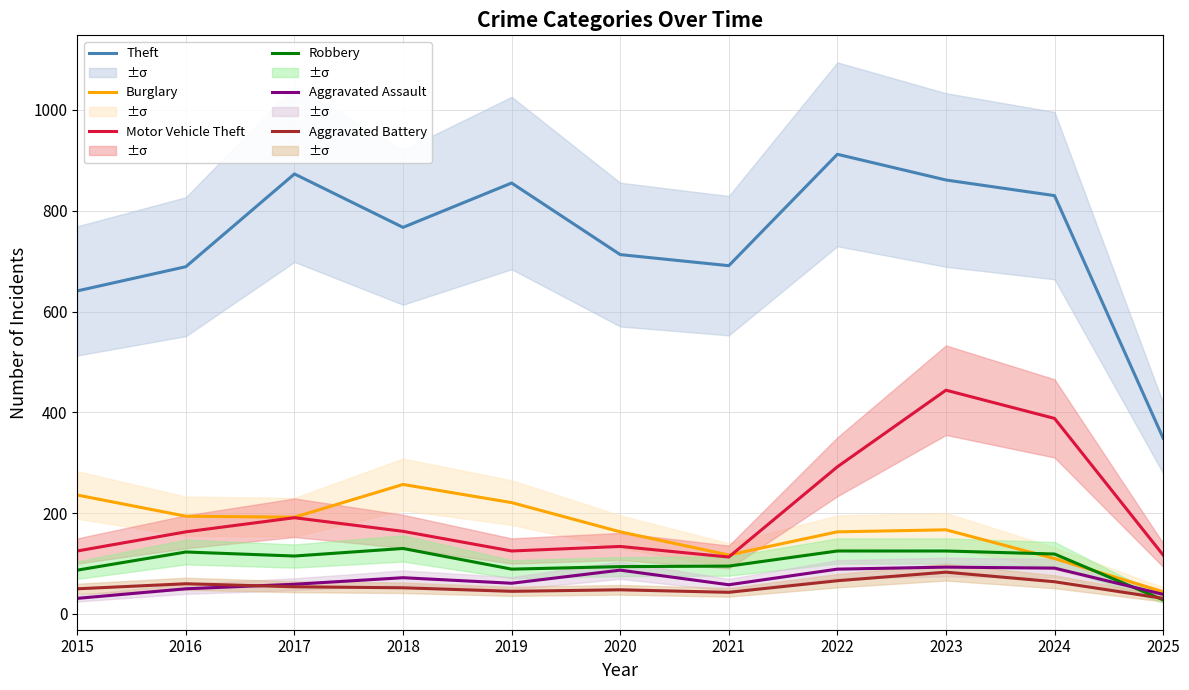

How many values in the Aggravated Assault series exceed 61?

5